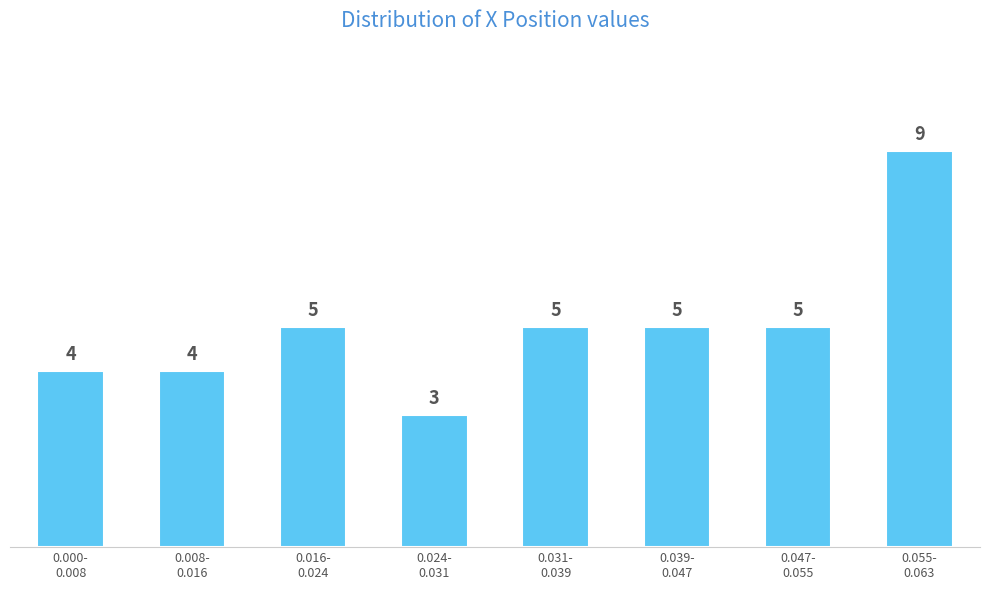

Reading right to left, what are all the values shown in this chart?

9	5	5	5	3	5	4	4